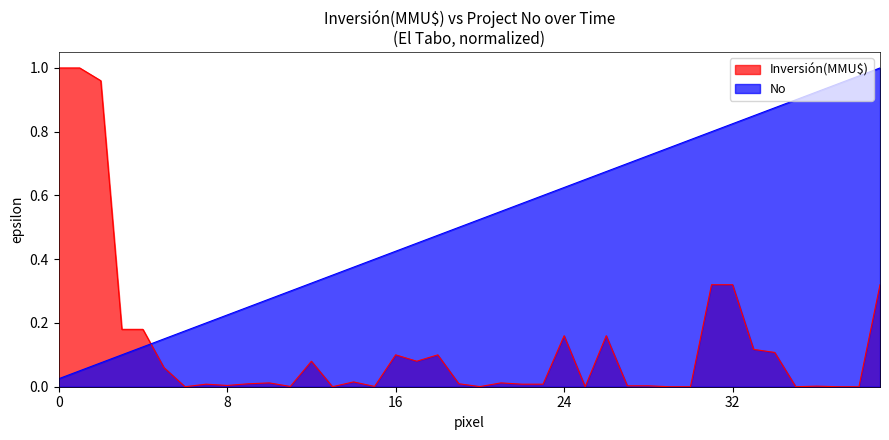

Which series changed the most between 2020-02 and 2006-03?

No